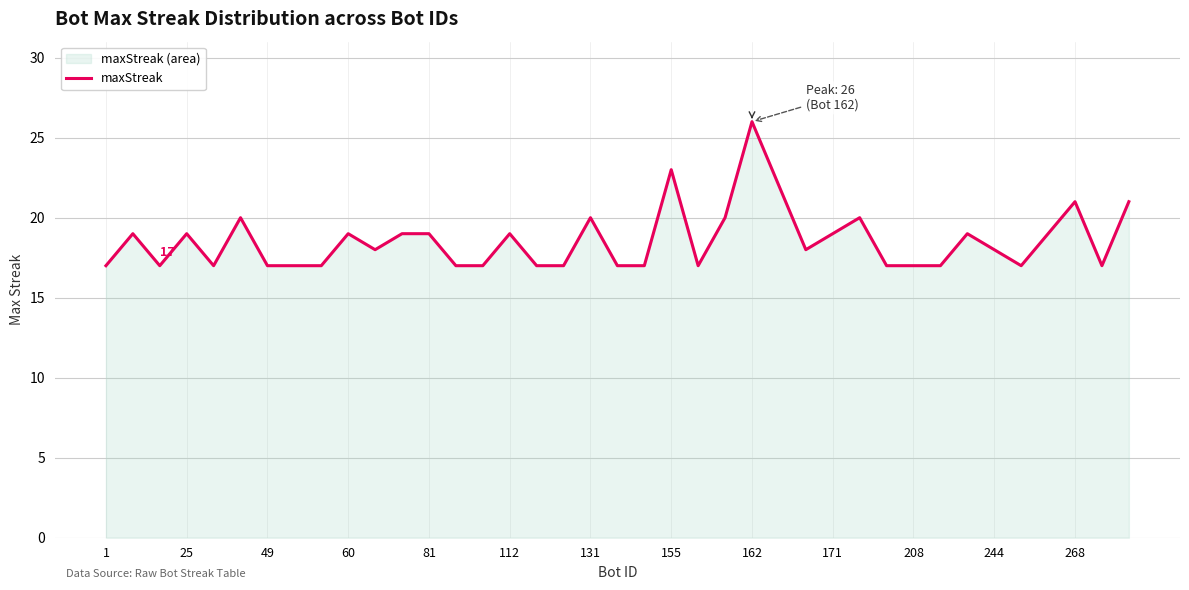

What is the greatest value displayed?

26